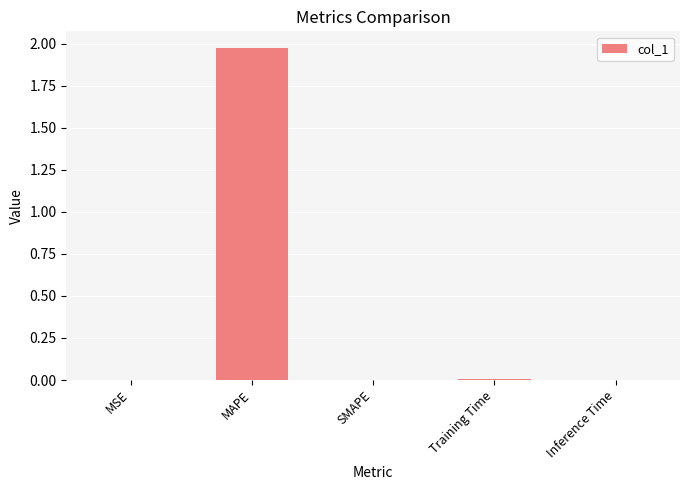

At which category does the chart reach its peak across all series?

MAPE